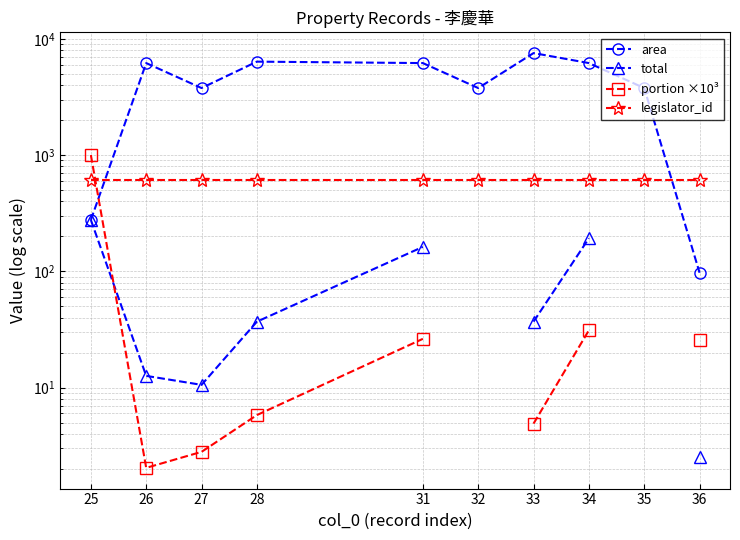

True or false: portion ×10³ has a value of 25.8 at 36.

True